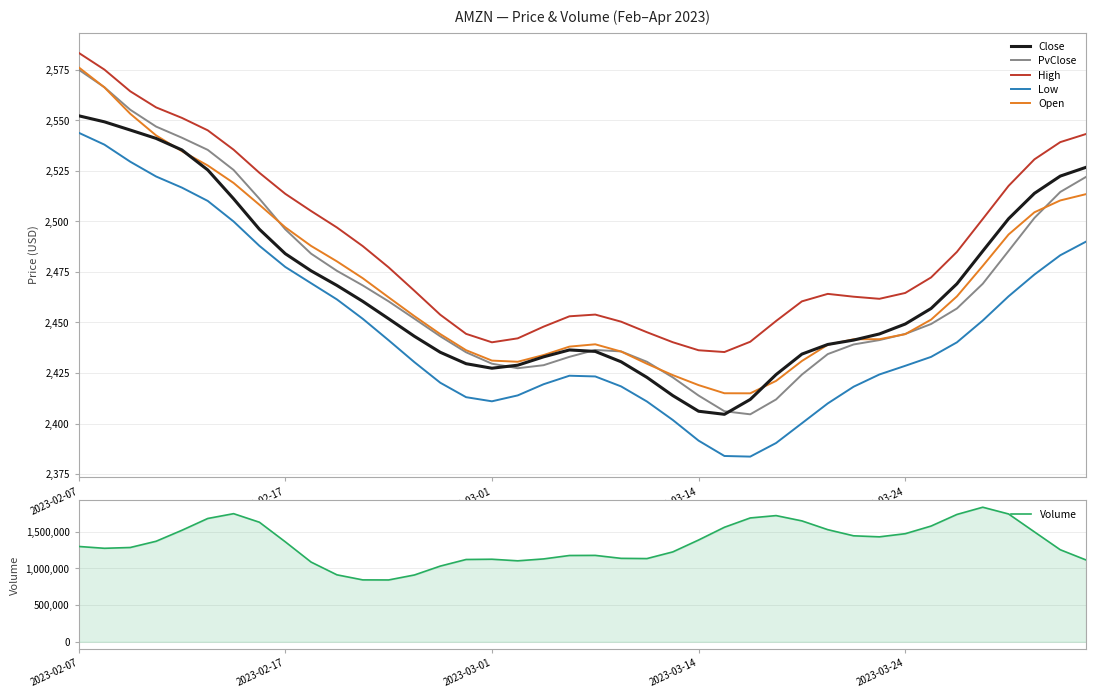

What is the highest value of the High series?

2583.4